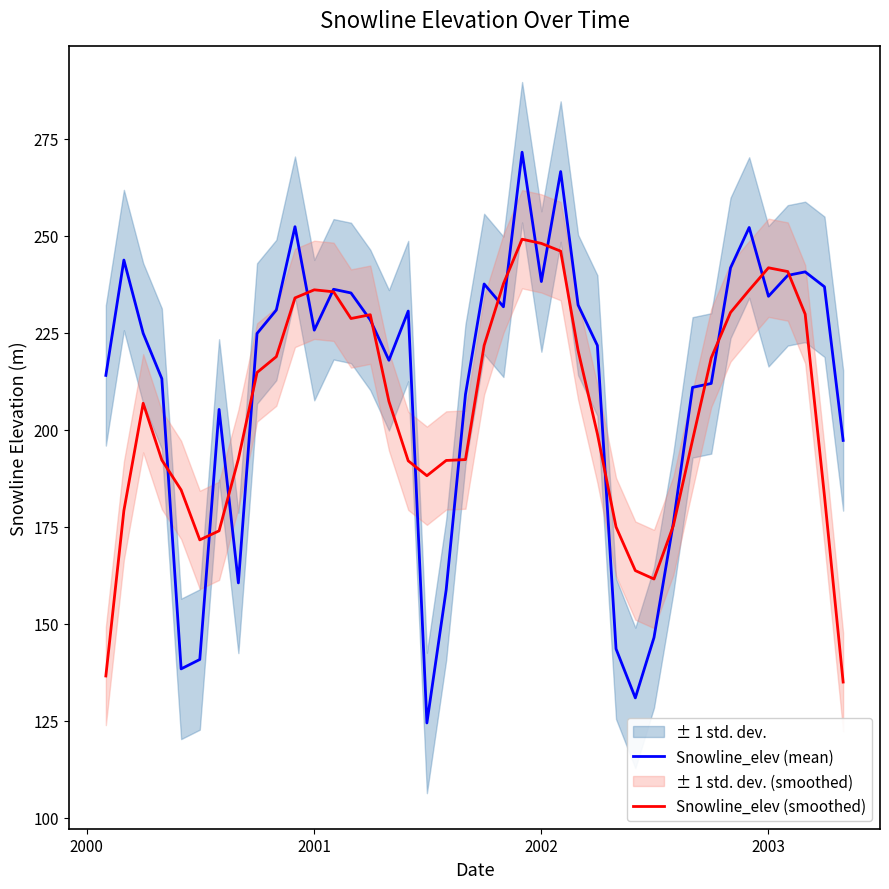

List the series in order of their overall mean, lowest first.

Snowline_elev (smoothed), Snowline_elev (mean)